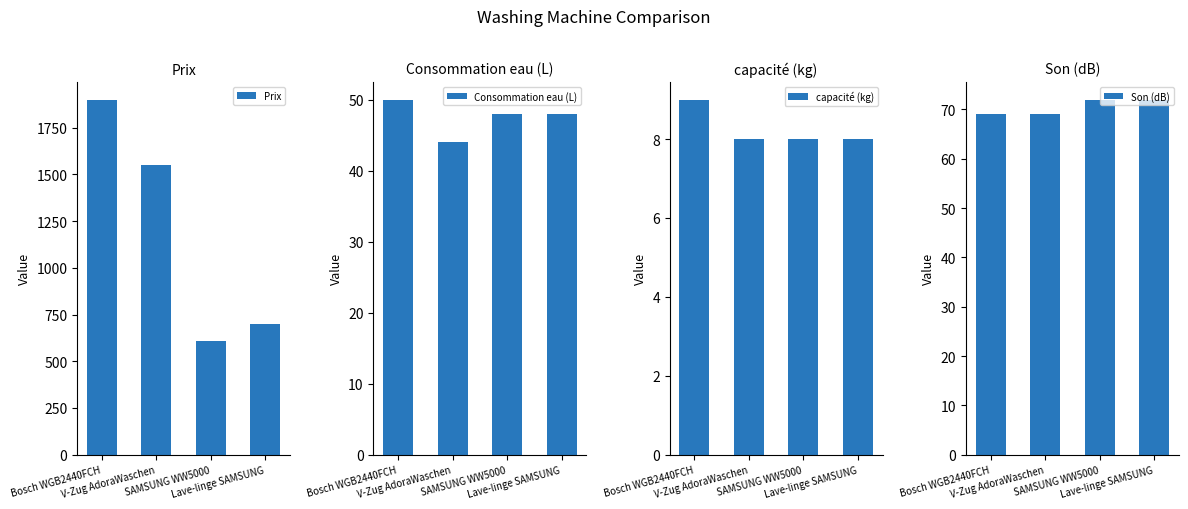

What is the spread (max minus min) of values at SAMSUNG WW5000?

600.0